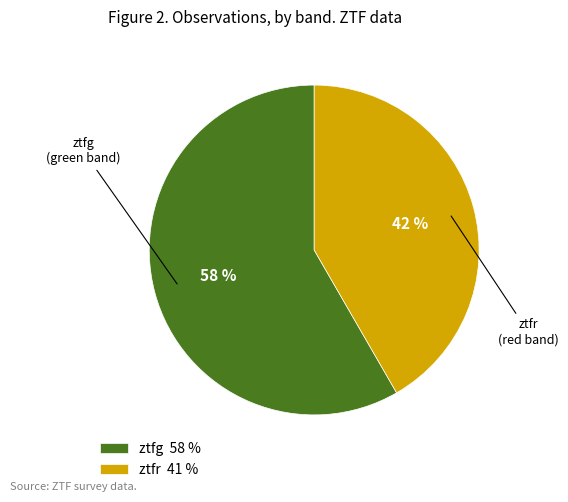

Do ztfr 41 % and ztfg 58 % together represent more than half of the pie?

Yes